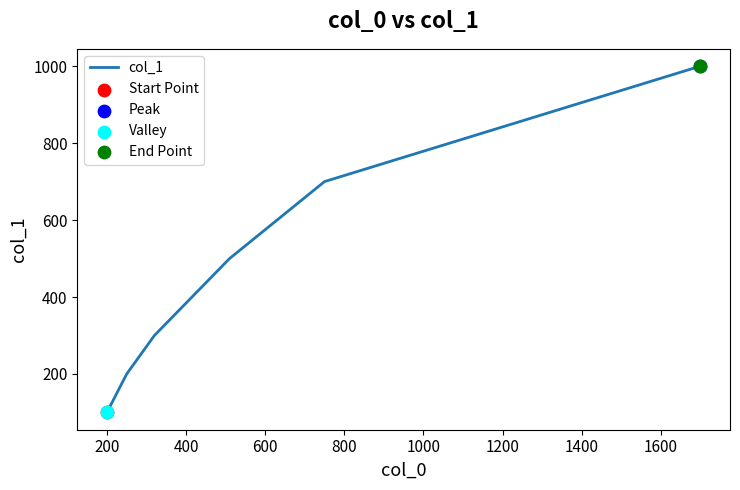

What is the maximum value shown in the chart?

1000.1